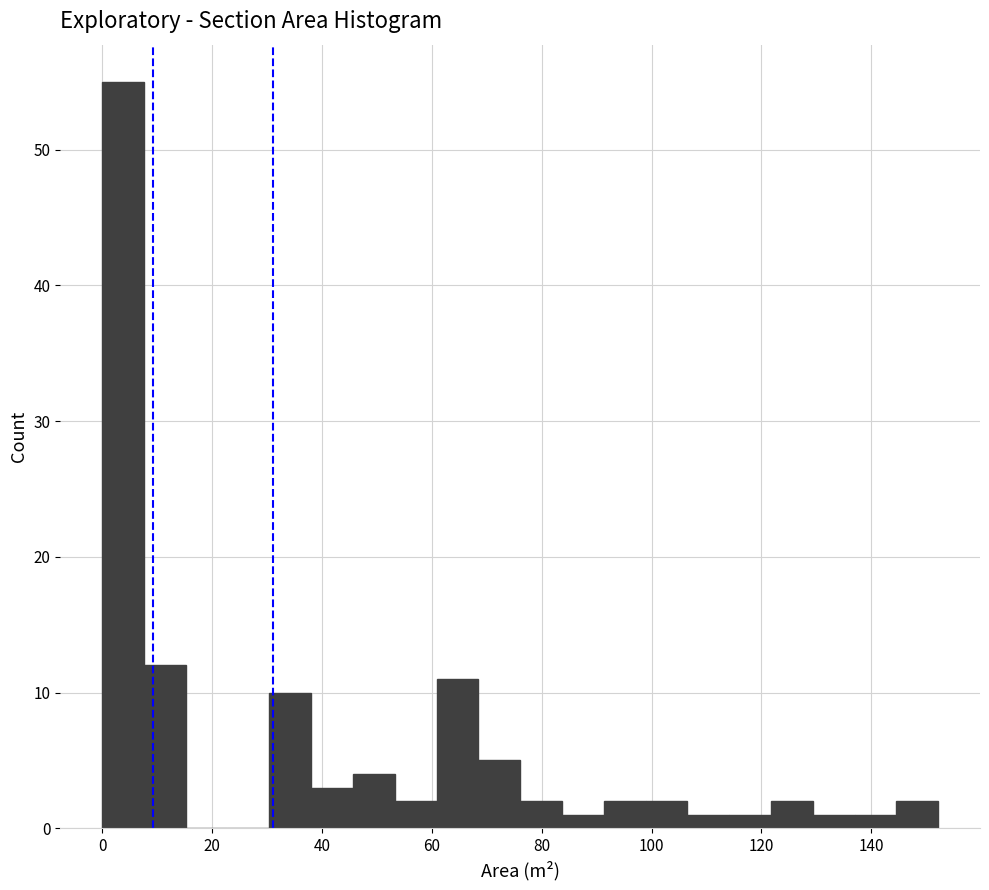

Around what value on the x-axis is the tallest bar? Give the approximate position of its centre, as read against the axis.

4